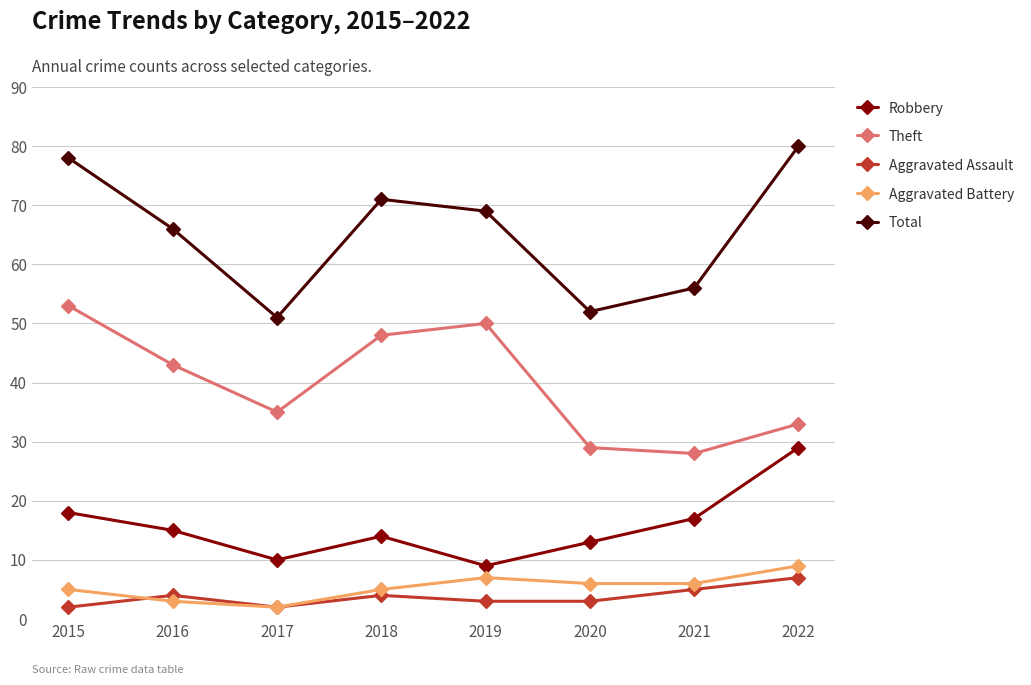

True or false: Theft and Aggravated Assault intersect in this chart.

False